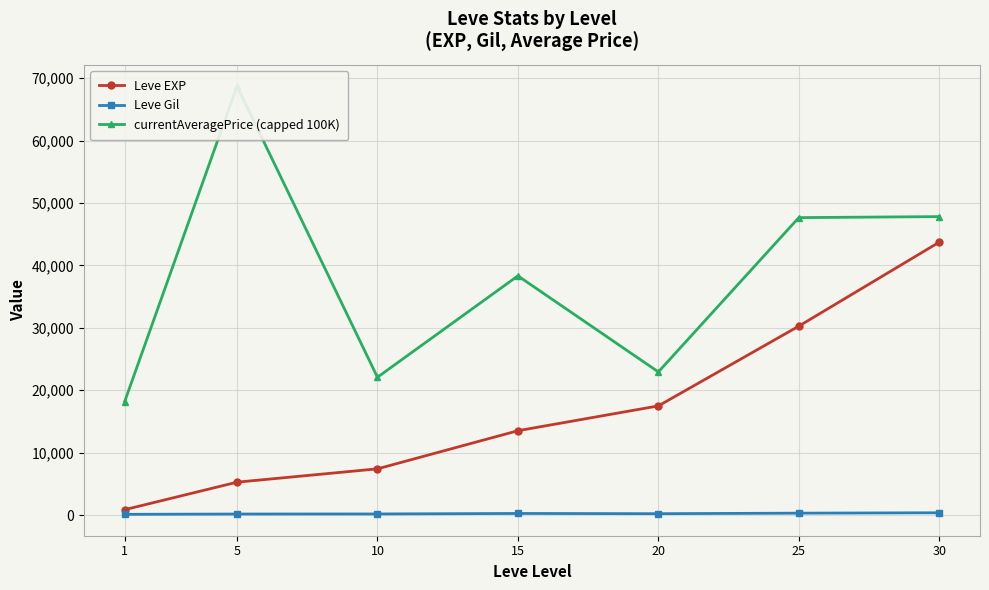

What is the smallest value displayed?

112.3